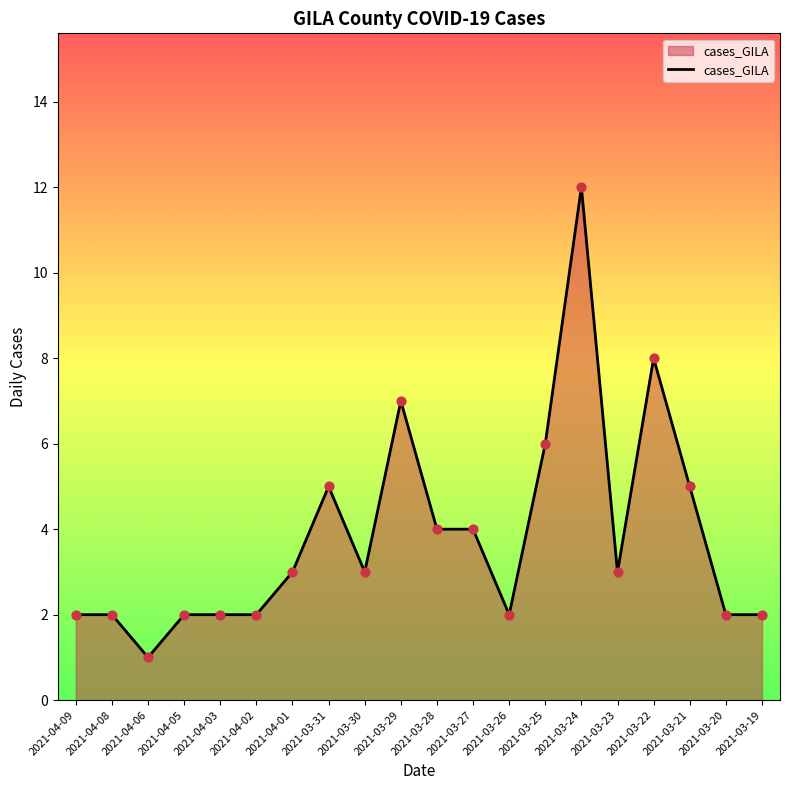

What is the ratio of the value at 2021-04-03 to the value at 2021-03-31?

0.4